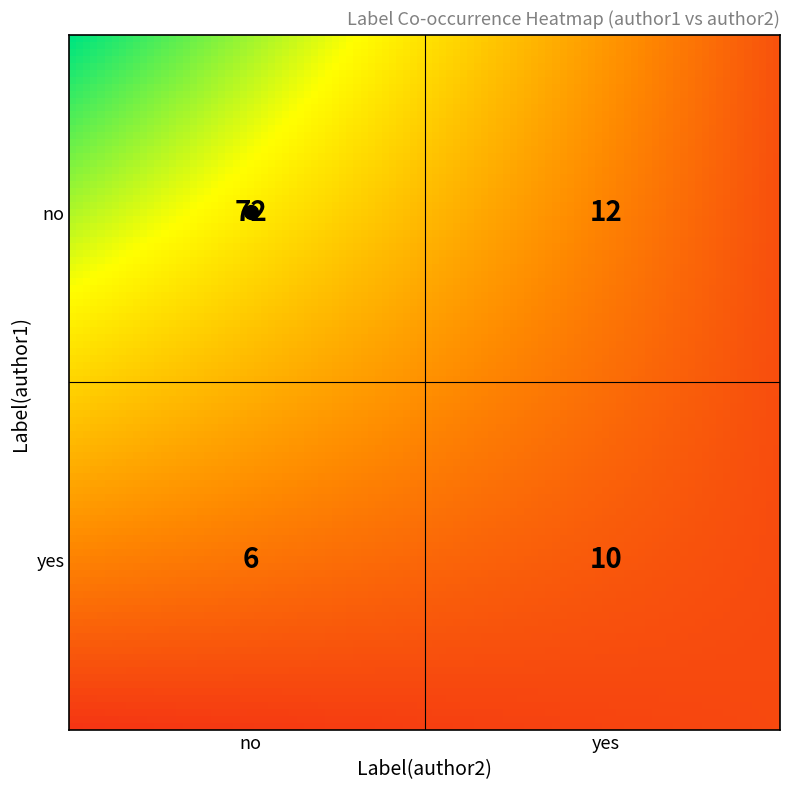

What is the smallest value displayed?

6